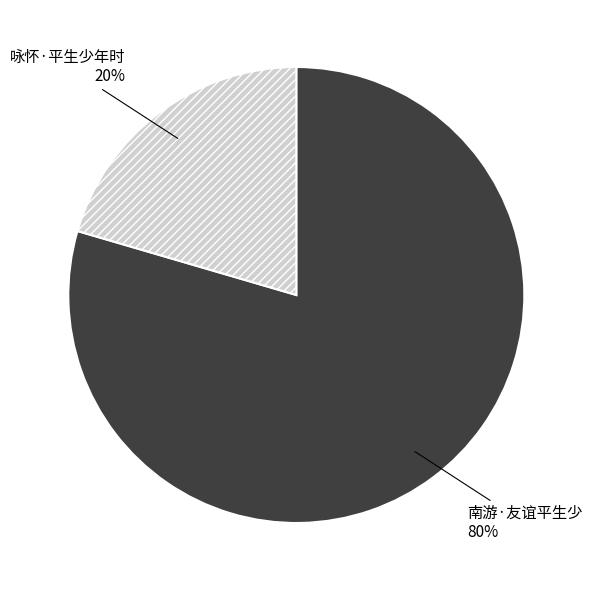

Which has a higher value, 南游·友谊平生少 or 咏怀·平生少年时?

南游·友谊平生少